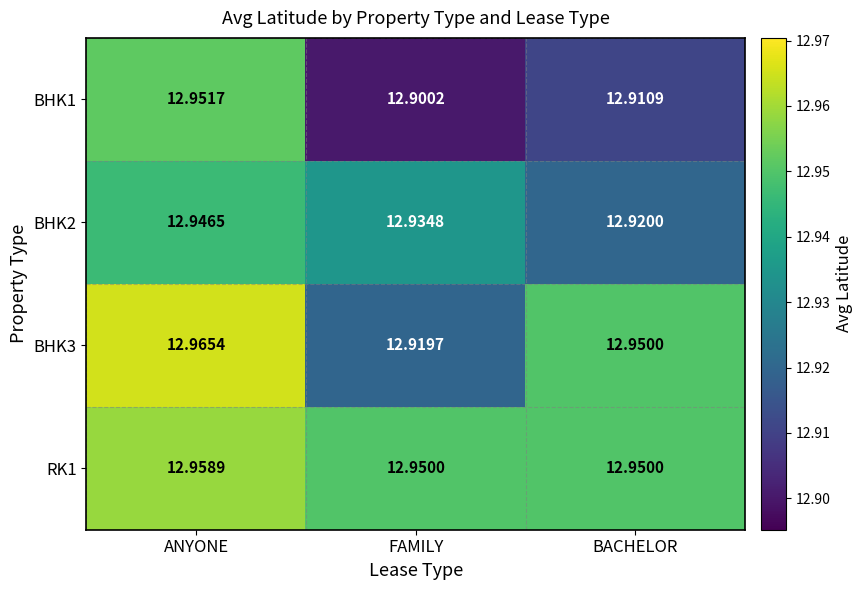

Which series has the largest total across all categories?

RK1